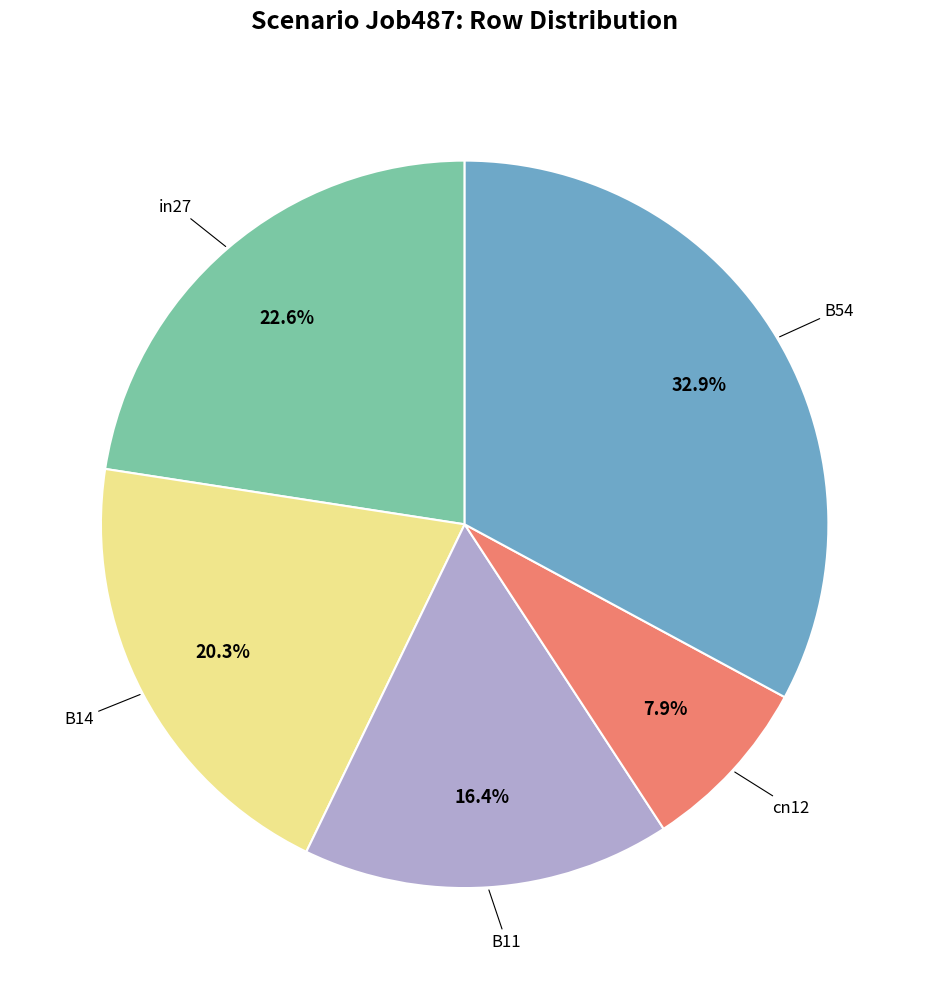

Does any single category account for the majority?

No